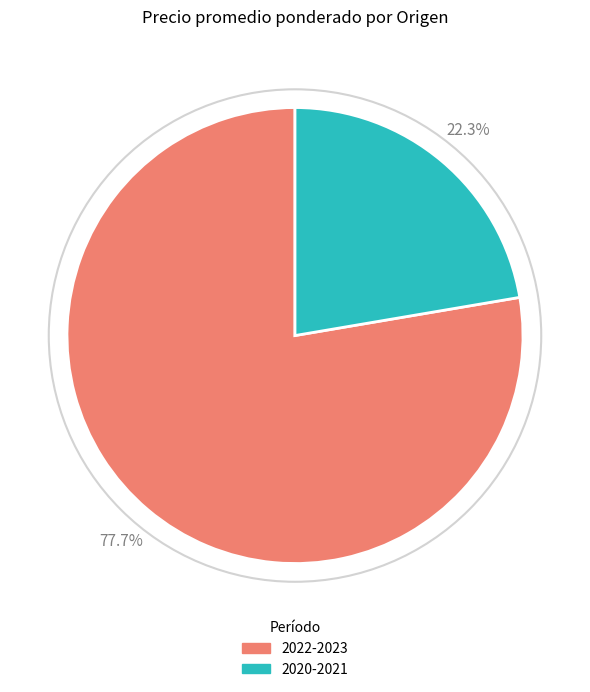

Is there any slice that represents more than half of the pie?

Yes